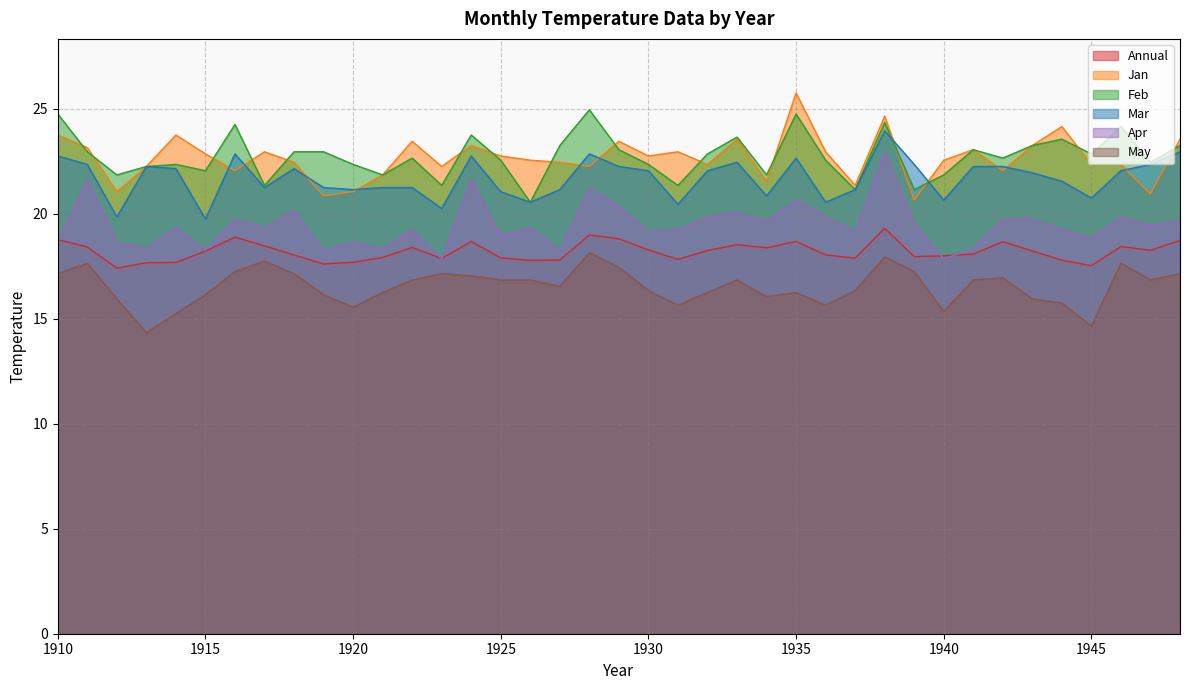

True or false: Annual and Feb intersect in this chart.

False